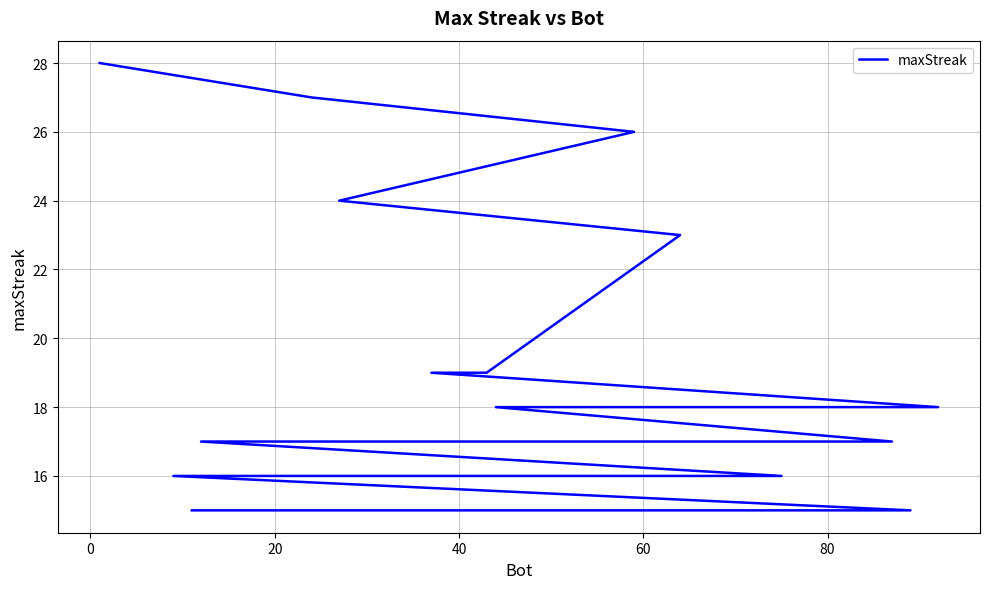

True or false: the data has more than 2 interior local peaks.

False